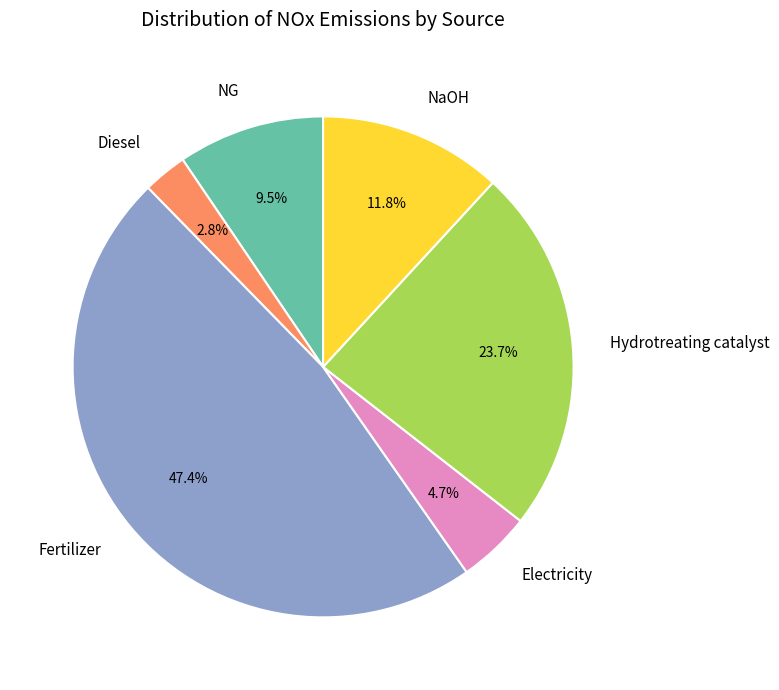

Which category has the biggest portion of the pie?

Fertilizer